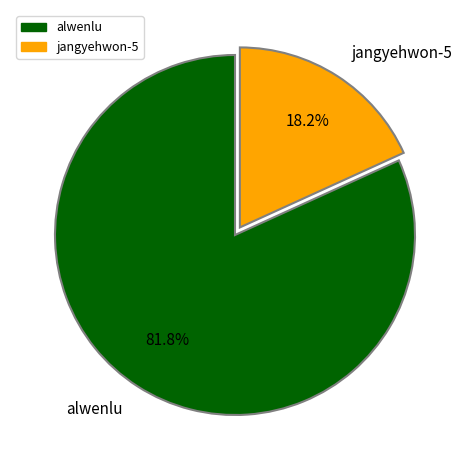

The jangyehwon-5 slice represents 31% of the pie. True or false?

False